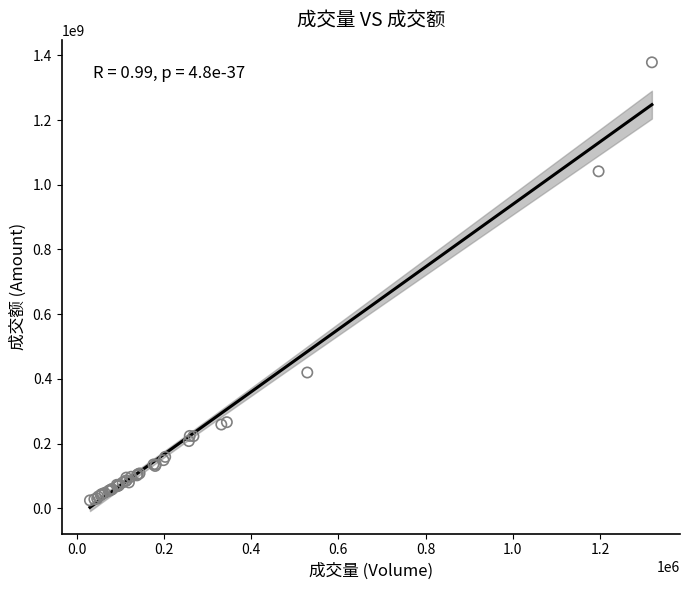

What Y value in the scatter plot is closest to 701524898?

419773268